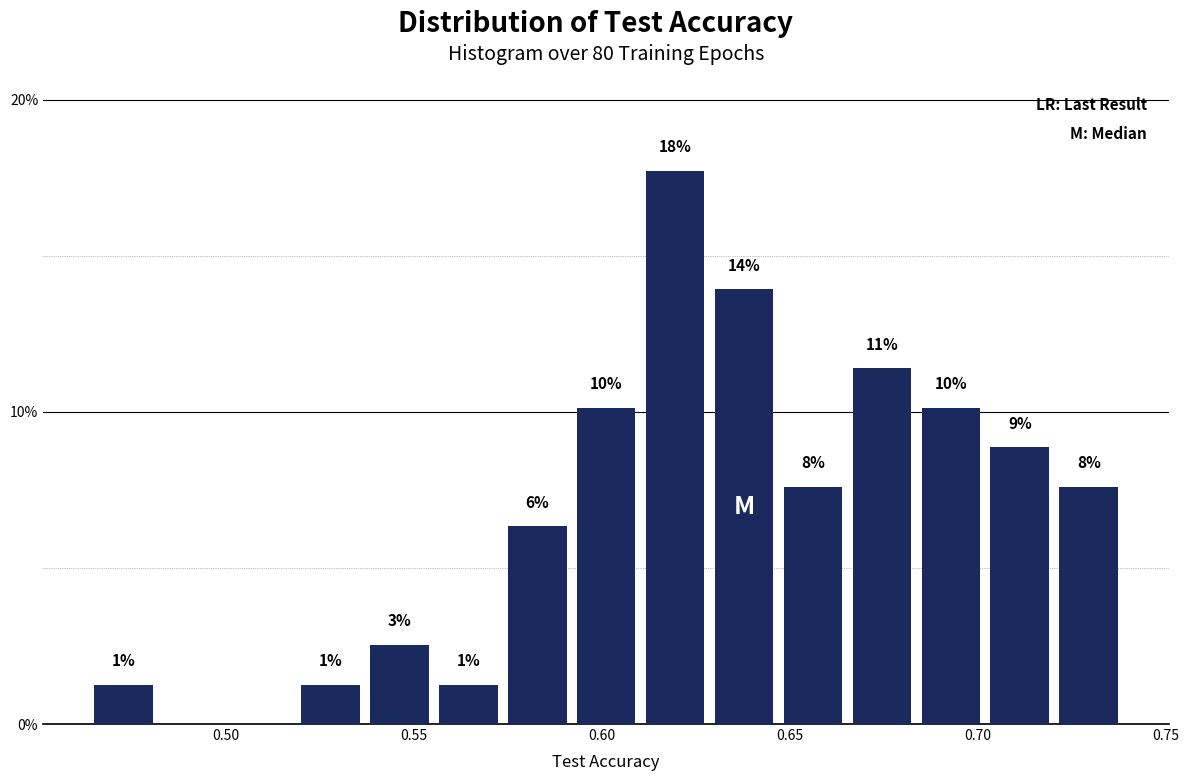

Around what value on the x-axis is the tallest bar? Give the approximate position of its centre, as read against the axis.

0.620